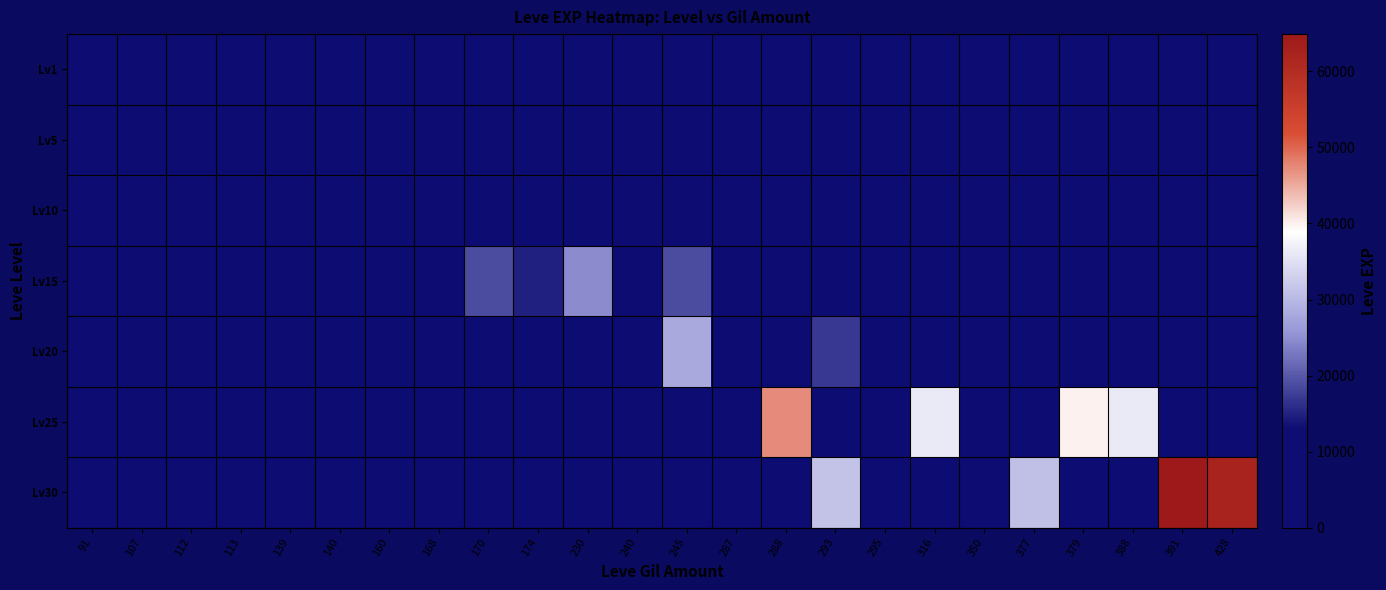

At how many categories does at least one series exceed 7010?

15